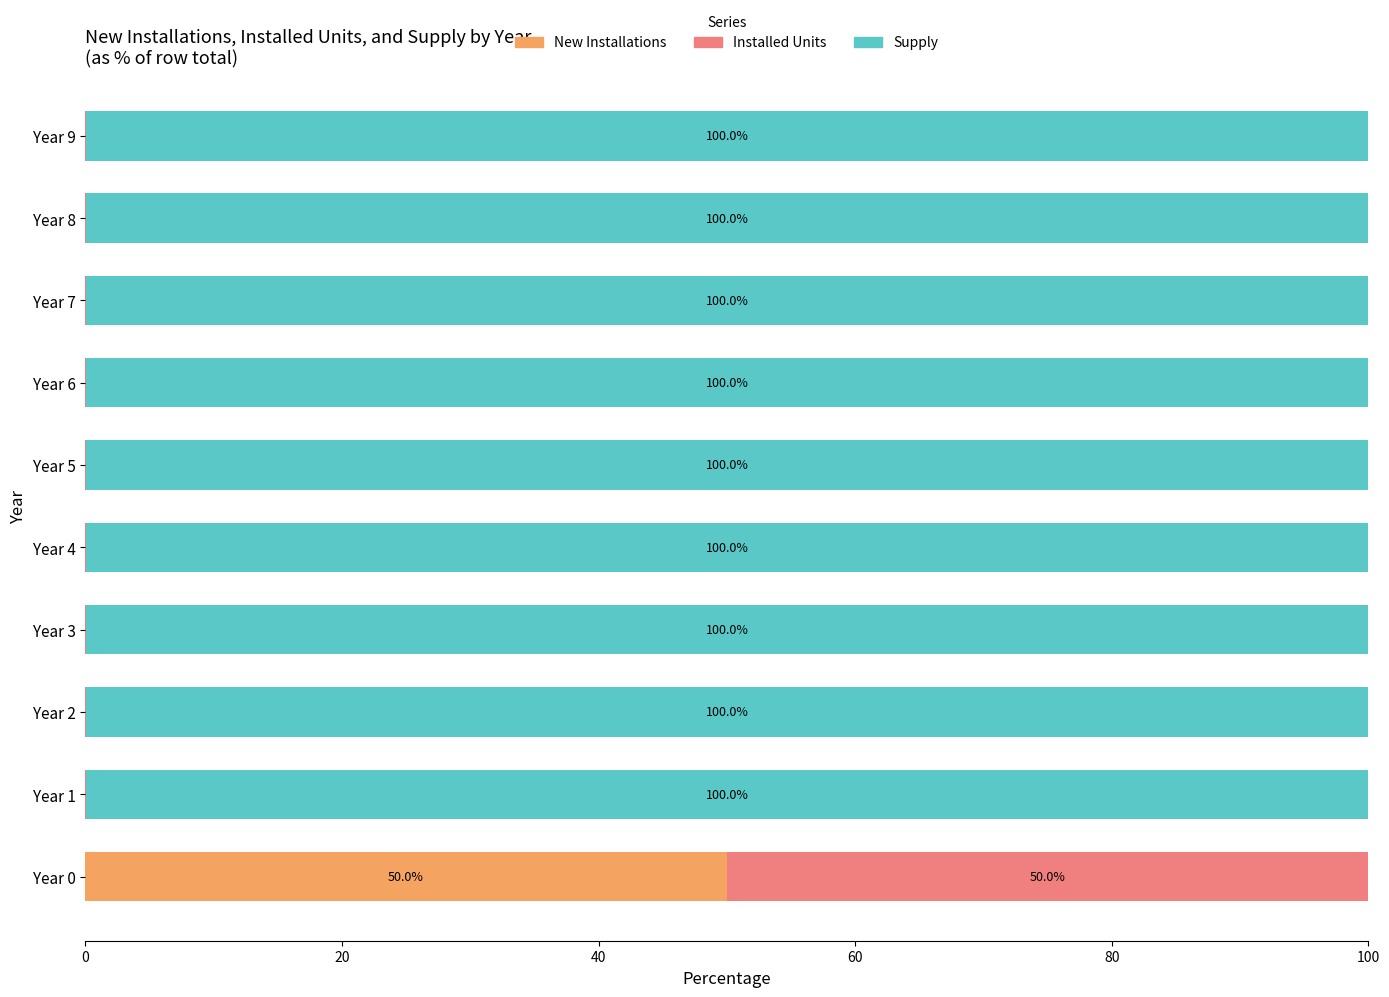

What is the highest value of the New Installations series?

50.0